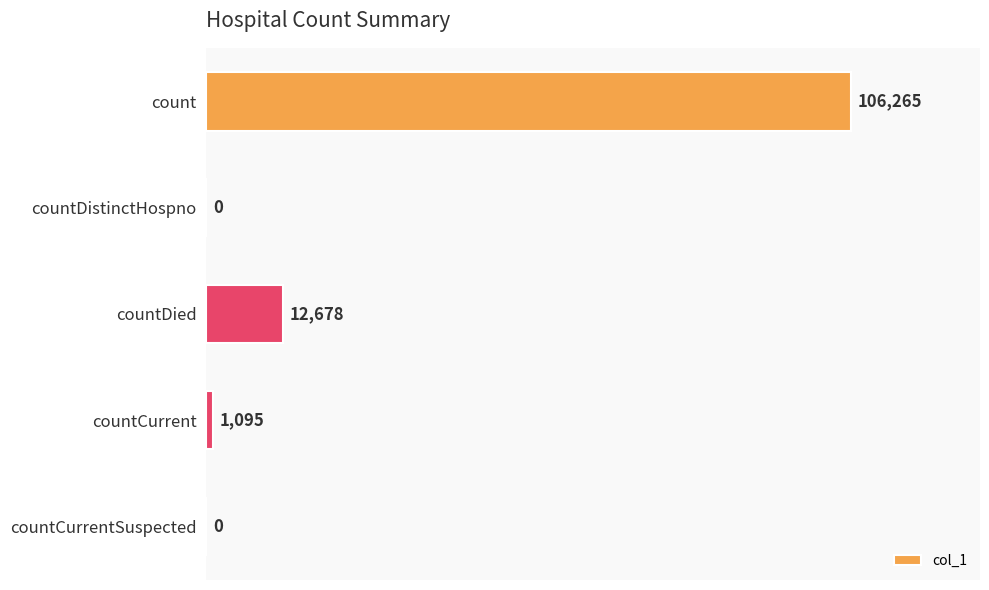

Between countDied and countCurrentSuspected, which is larger?

countDied